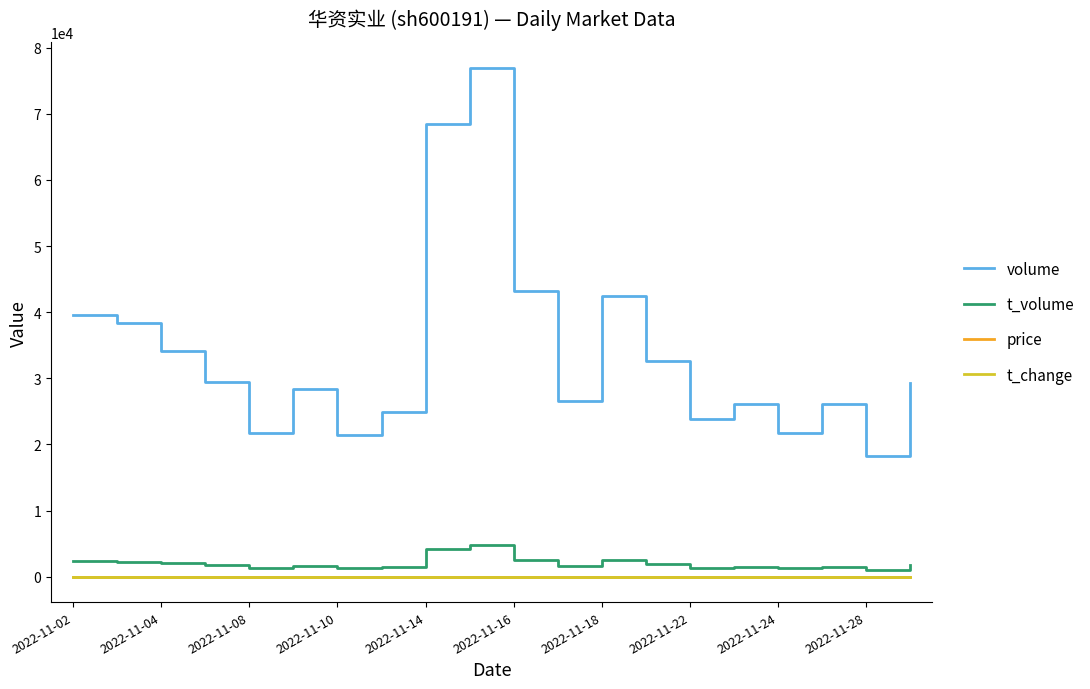

Which series has the largest range (max minus min)?

volume